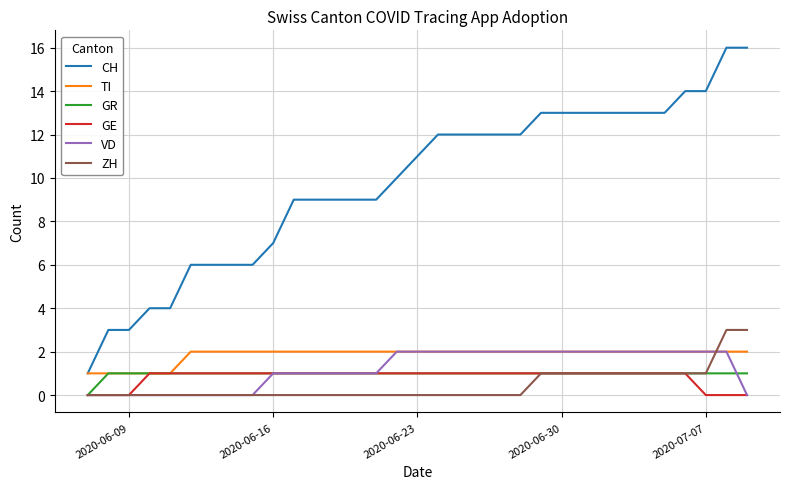

Reading left to right, transcribe all the data shown in this chart.

CH: 1	3	3	4	4	6	6	6	6	7	9	9	9	9	9	10	11	12	12	12	12	12	13	13	13	13	13	13	13	14	14	16	16
TI: 1	1	1	1	1	2	2	2	2	2	2	2	2	2	2	2	2	2	2	2	2	2	2	2	2	2	2	2	2	2	2	2	2
GR: 0	1	1	1	1	1	1	1	1	1	1	1	1	1	1	1	1	1	1	1	1	1	1	1	1	1	1	1	1	1	1	1	1
GE: 0	0	0	1	1	1	1	1	1	1	1	1	1	1	1	1	1	1	1	1	1	1	1	1	1	1	1	1	1	1	0	0	0
VD: 0	0	0	0	0	0	0	0	0	1	1	1	1	1	1	2	2	2	2	2	2	2	2	2	2	2	2	2	2	2	2	2	0
ZH: 0	0	0	0	0	0	0	0	0	0	0	0	0	0	0	0	0	0	0	0	0	0	1	1	1	1	1	1	1	1	1	3	3